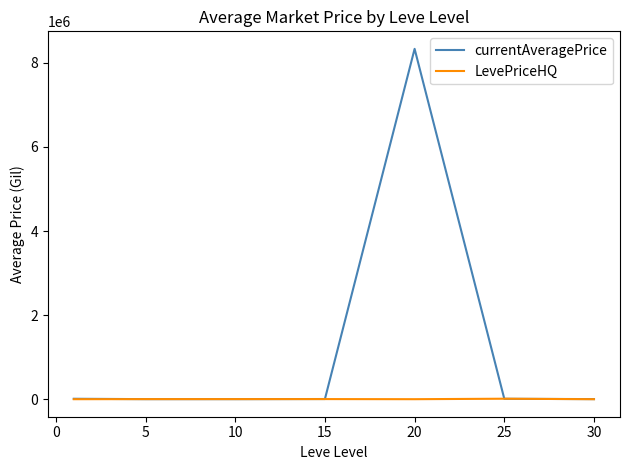

List the series in order of their overall mean, highest first.

currentAveragePrice, LevePriceHQ